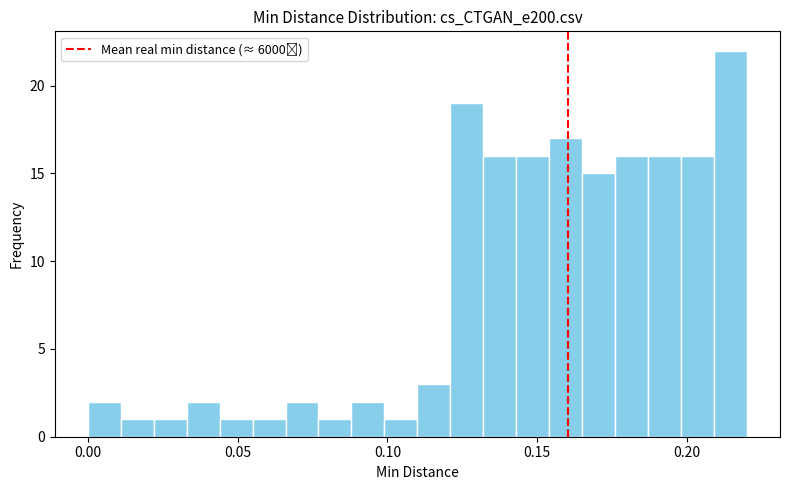

Read against the x-axis, roughly where is the centre of the tallest bar?

0.215